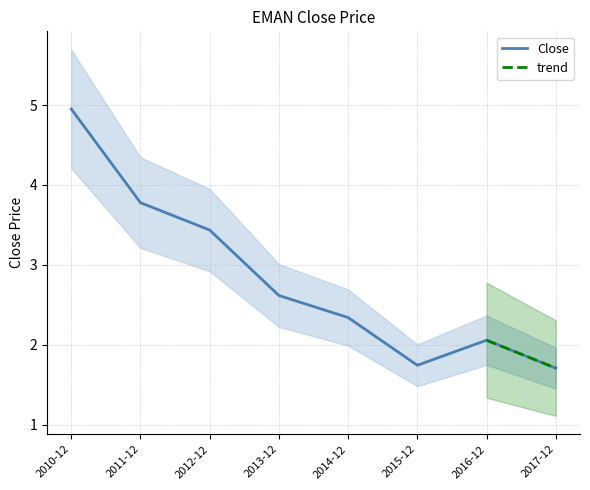

How many values are below 2?

2